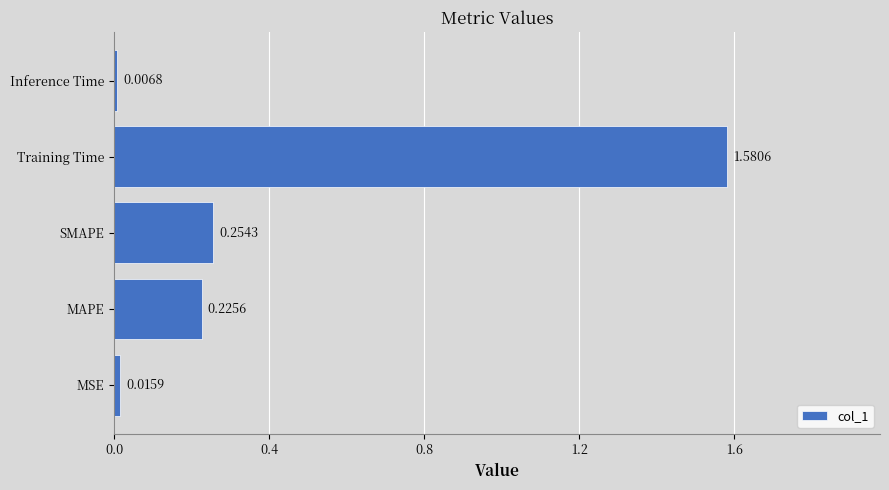

At which category does the chart reach its minimum across all series?

Inference Time